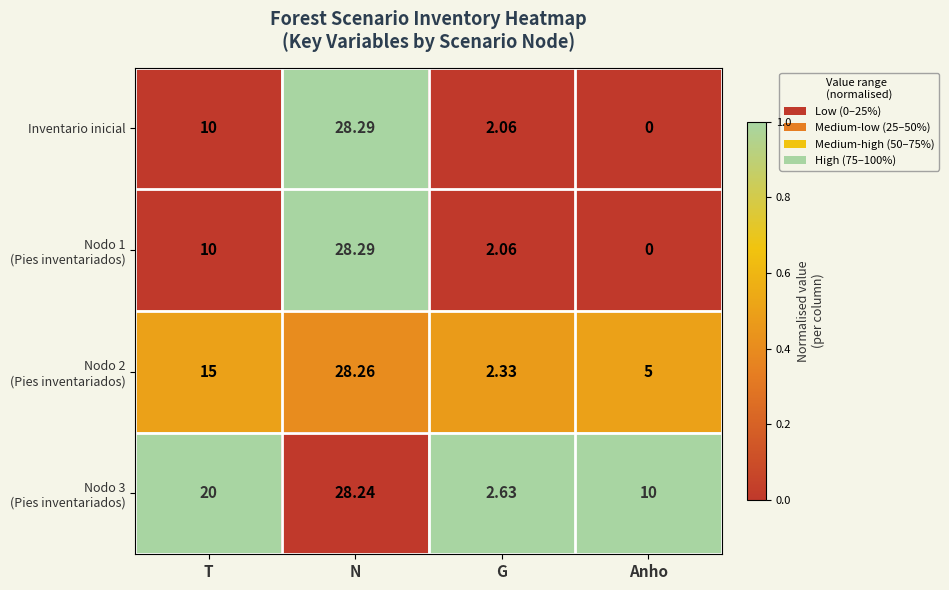

At how many categories does at least one series exceed 0?

4